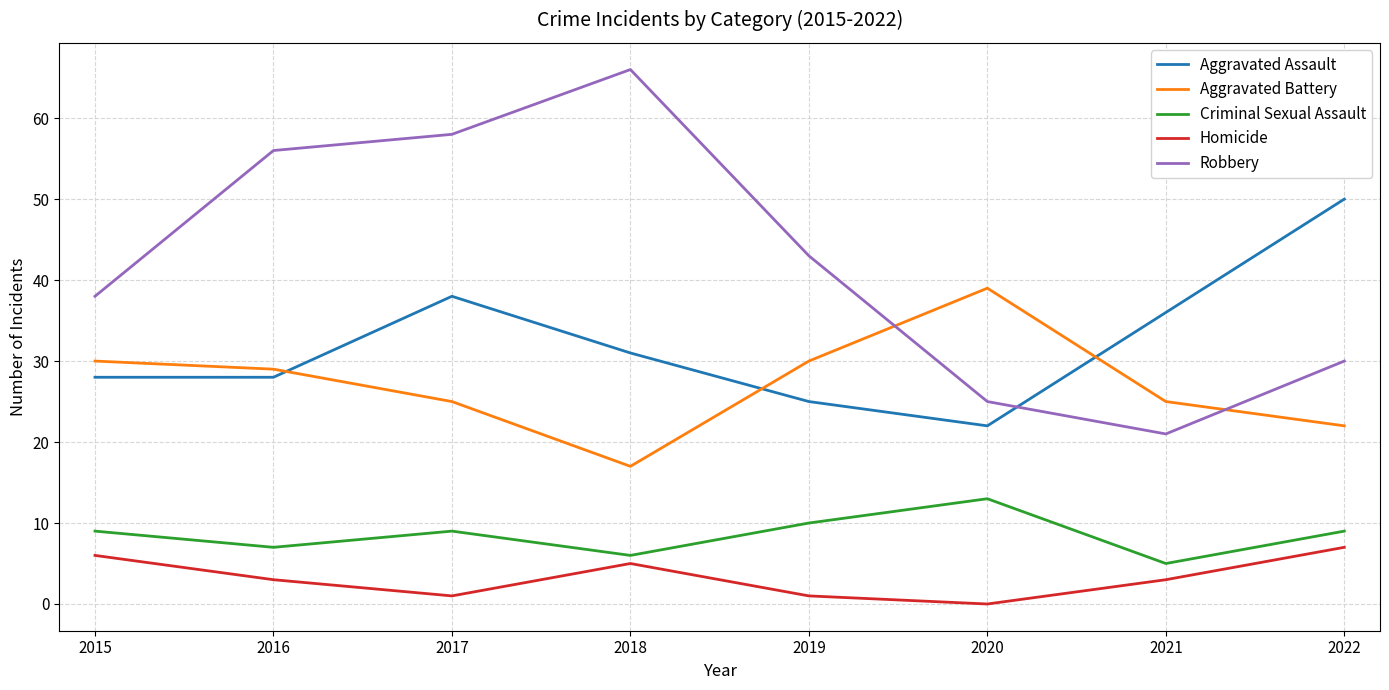

Which series has the widest spread of values?

Robbery